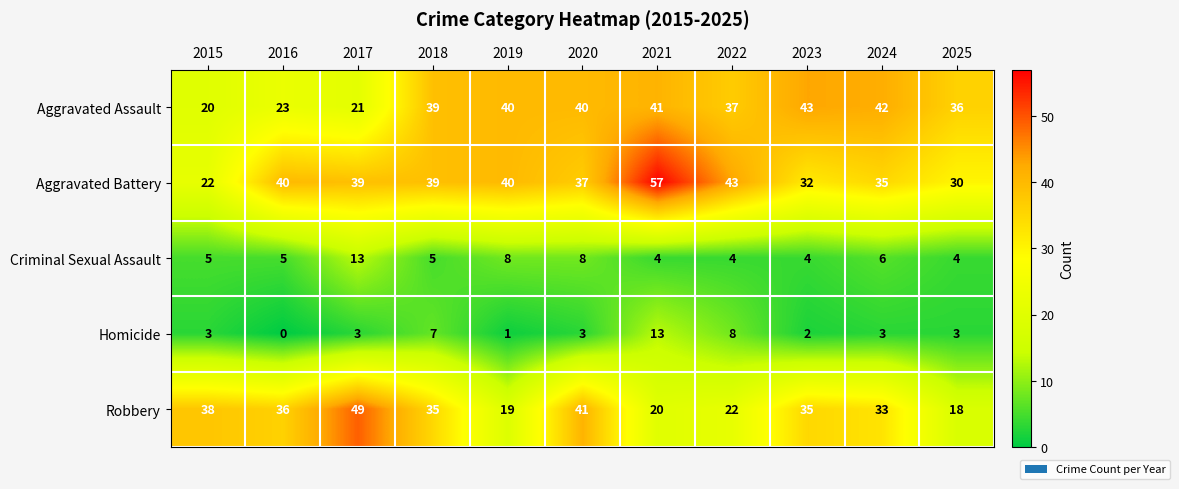

Which series has the widest spread of values?

Aggravated Battery